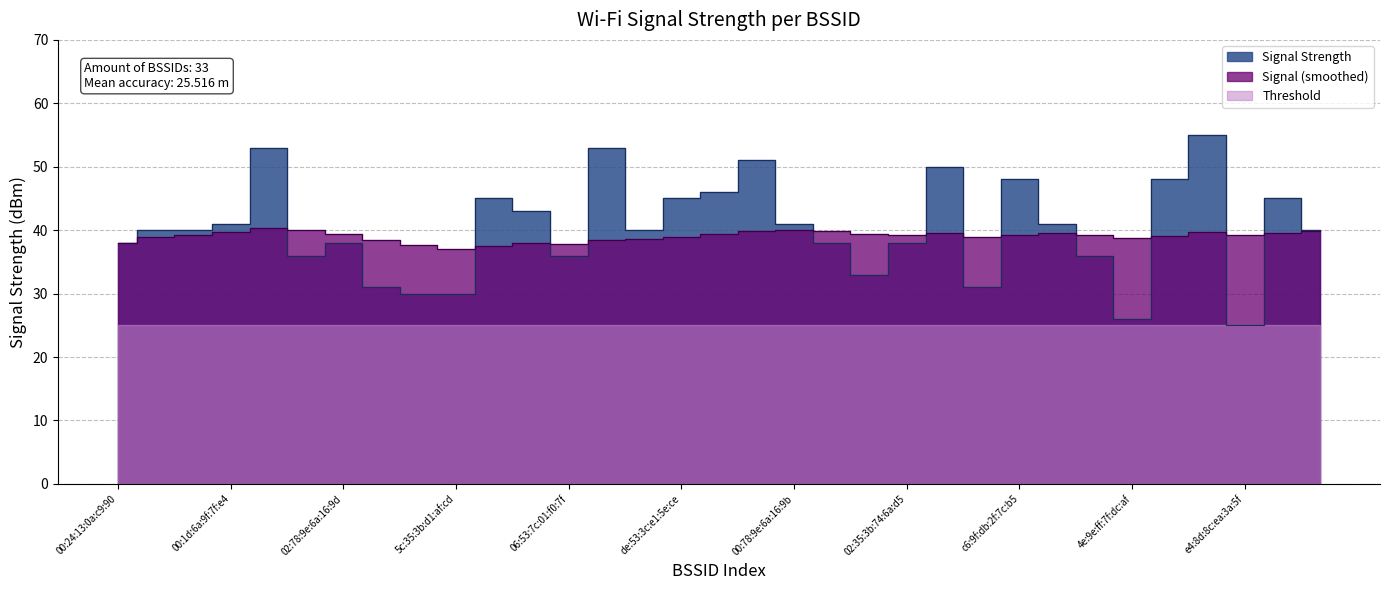

Read the Signal (smoothed) value at 5c:35:3b:ab:e0:89.

39.7